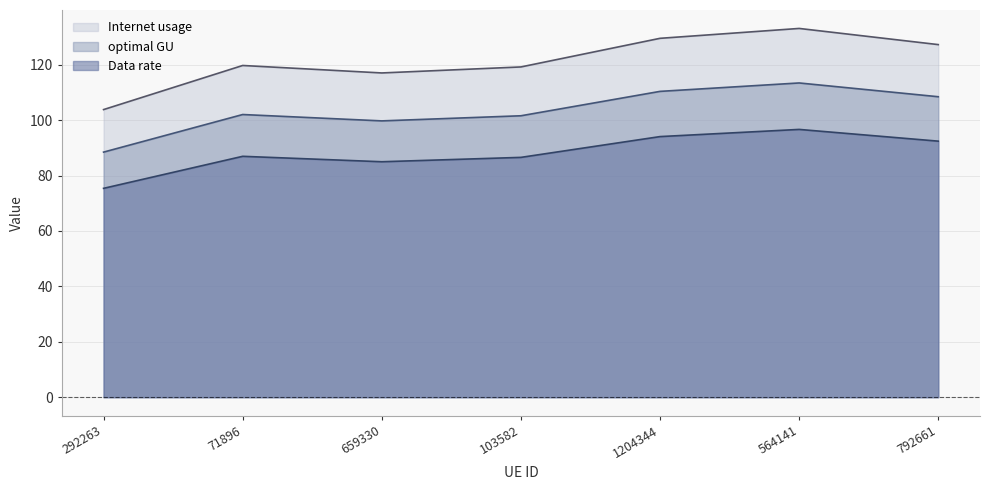

How many lines are shown in the chart?

3